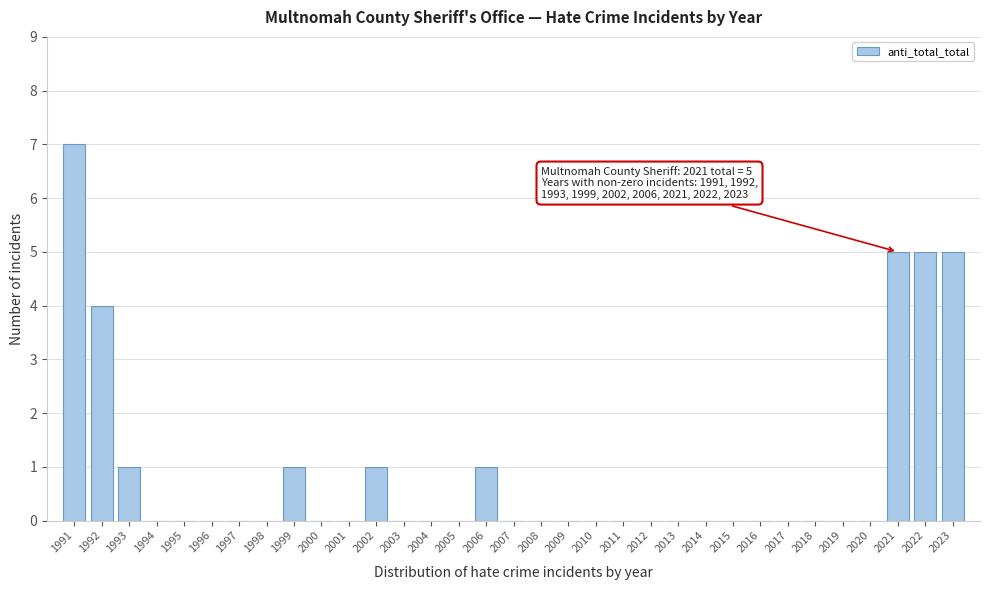

What is the sum of the values at 2023 and 2004?

5